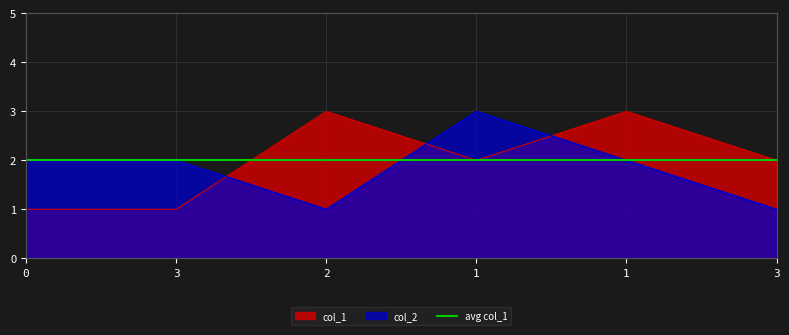

True or false: col_1 has a value of 1 at 3.

True